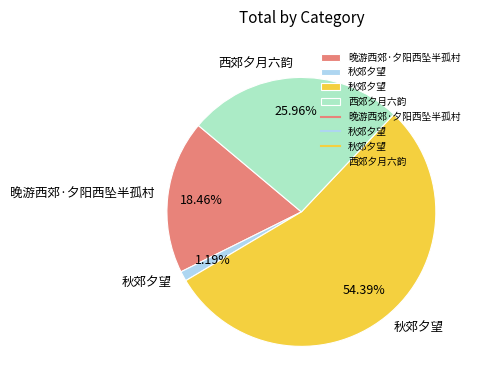

Is there any slice that represents more than half of the pie?

Yes